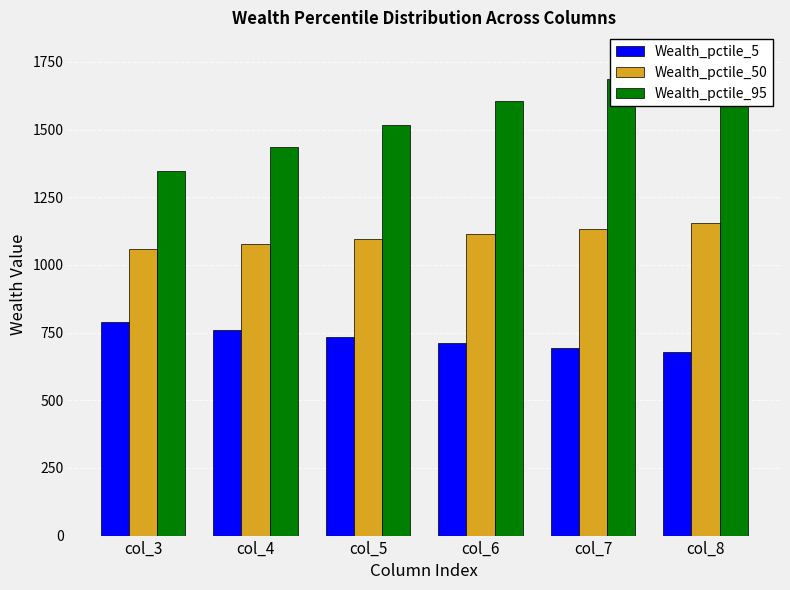

Reading left to right, extract all data points from this chart.

Wealth_pctile_5: 790.1	758.5	732.3	710.9	692.4	680.0
Wealth_pctile_50: 1058.6	1077.3	1096.0	1115.0	1134.4	1153.2
Wealth_pctile_95: 1347.3	1434.9	1518.5	1603.8	1686.9	1770.6